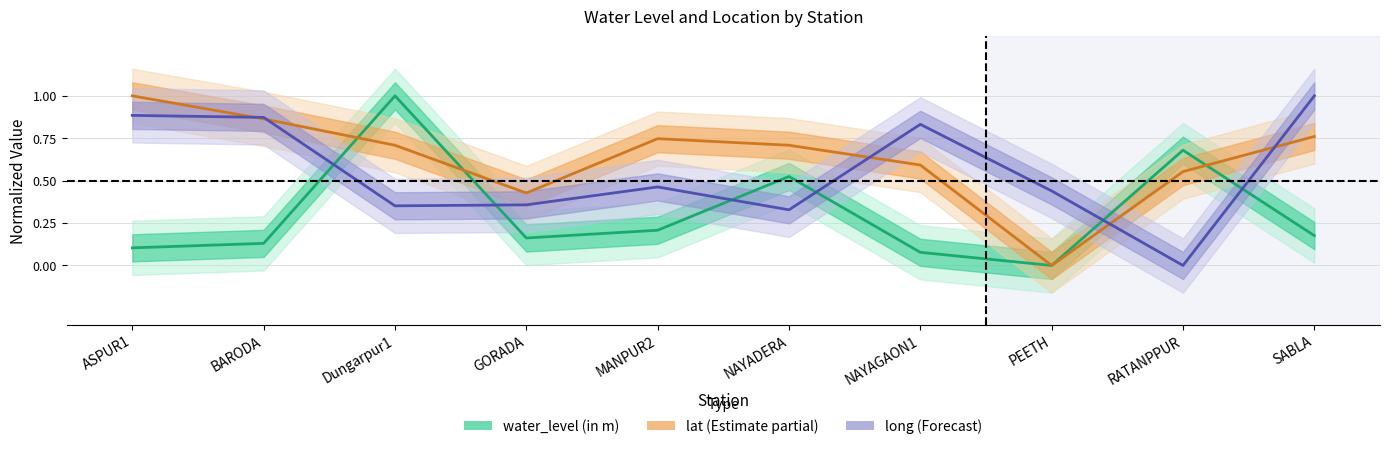

Which series has the widest spread of values?

water_level (in m)